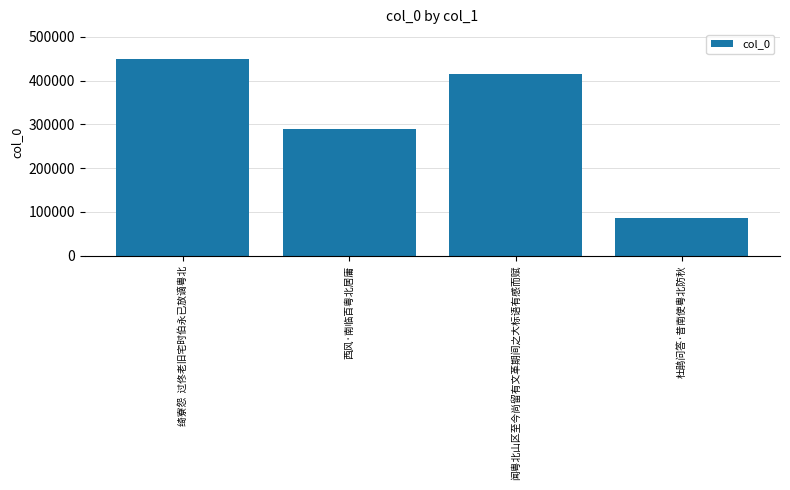

What position from the left is 杜鹃问答·昔南使粤北防秋?

4